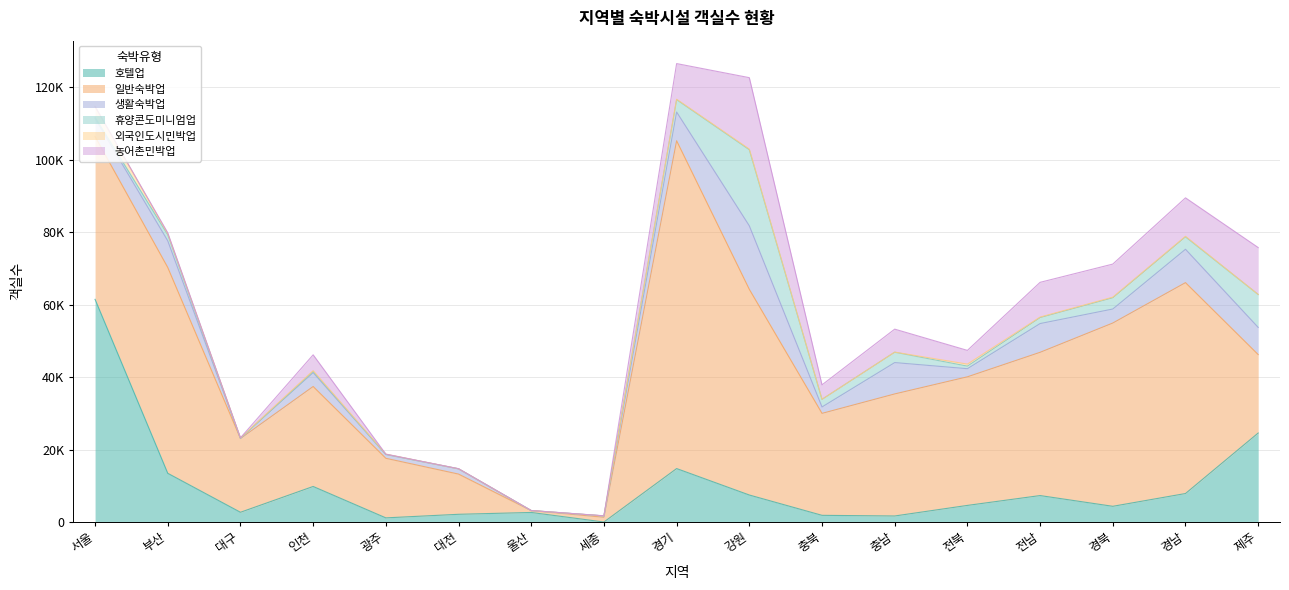

What position from the right is 전남?

4